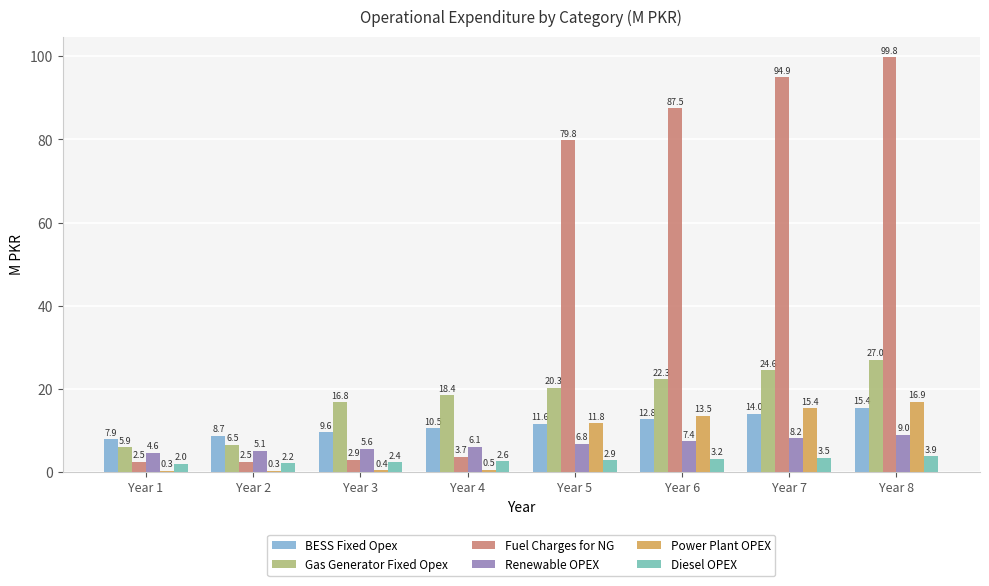

Is it true that BESS Fixed Opex equals 14.1 at Year 2?

False